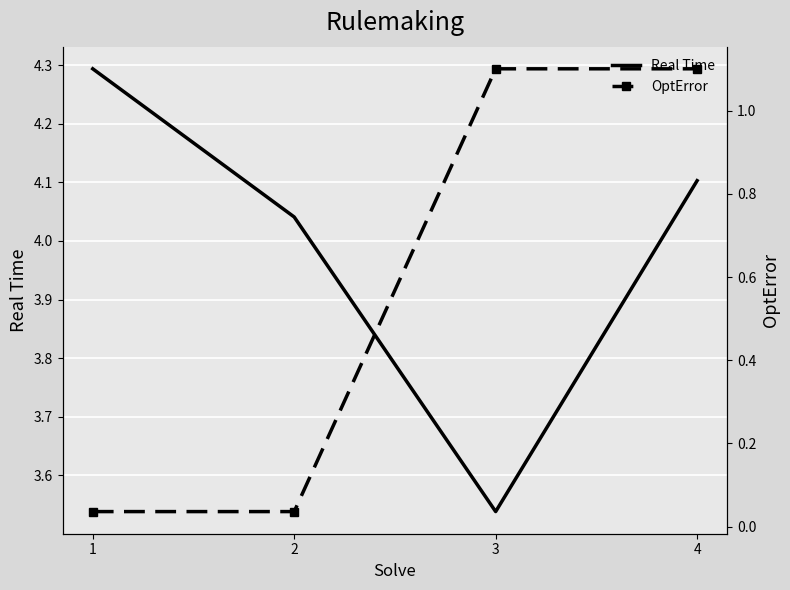

Reading right to left, transcribe all the data shown in this chart.

Real Time: 4.1	3.5	4.0	4.3
OptError: 1.1	1.1	0.0	0.0